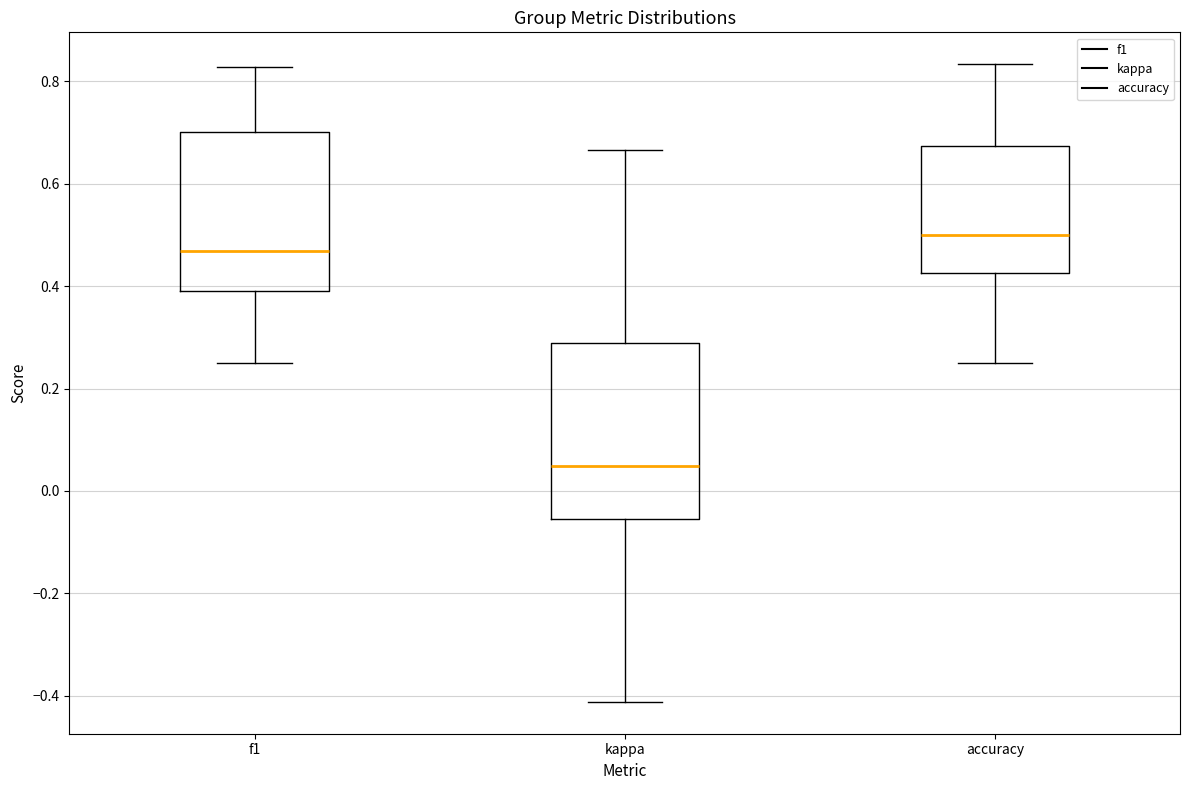

Reading left to right, transcribe this box plot: for each box, give where its median line is, the range the box spans, and where its two whiskers end, as read against the y-axis. The values are not printed on the chart, so give them approximately, as read against the axis.

f1: median 0.46, box 0.40 to 0.70, whiskers 0.26 to 0.82
kappa: median 0.04, box -0.06 to 0.28, whiskers -0.42 to 0.66
accuracy: median 0.50, box 0.42 to 0.68, whiskers 0.26 to 0.84